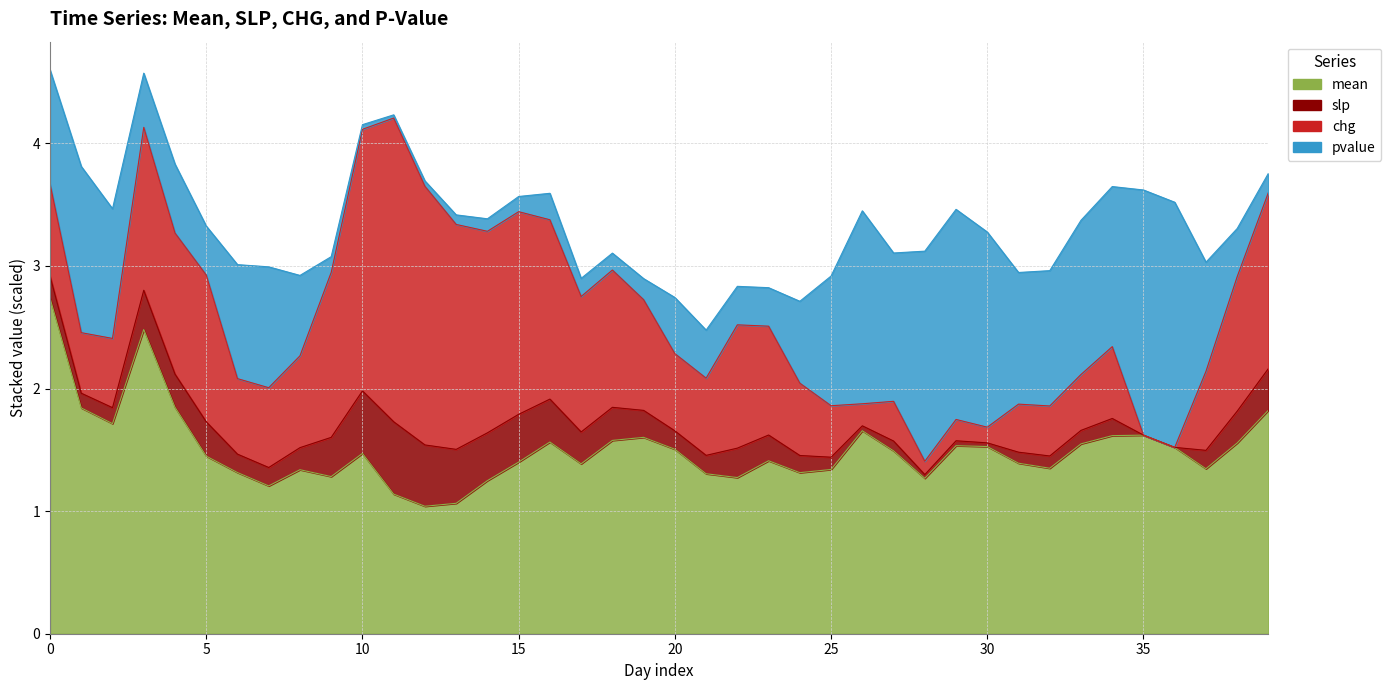

How many lines are shown in the chart?

4